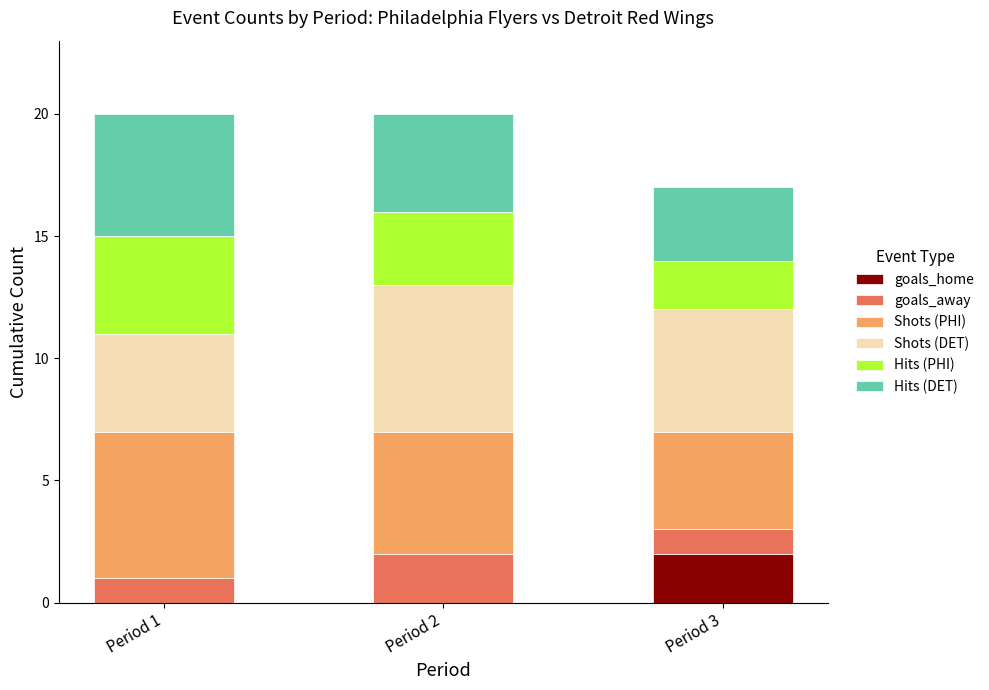

What are all the series names shown in the legend?

goals_home, goals_away, Shots (PHI), Shots (DET), Hits (PHI), Hits (DET)